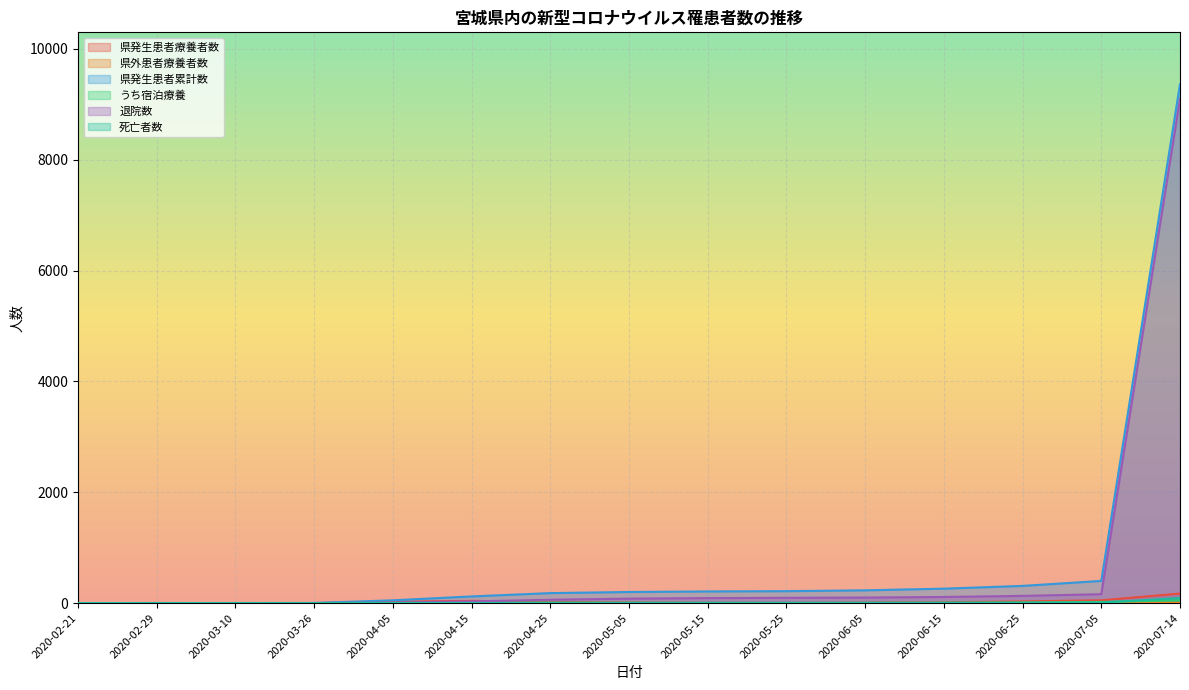

What is the sum of all 県発生患者療養者数 values?

380